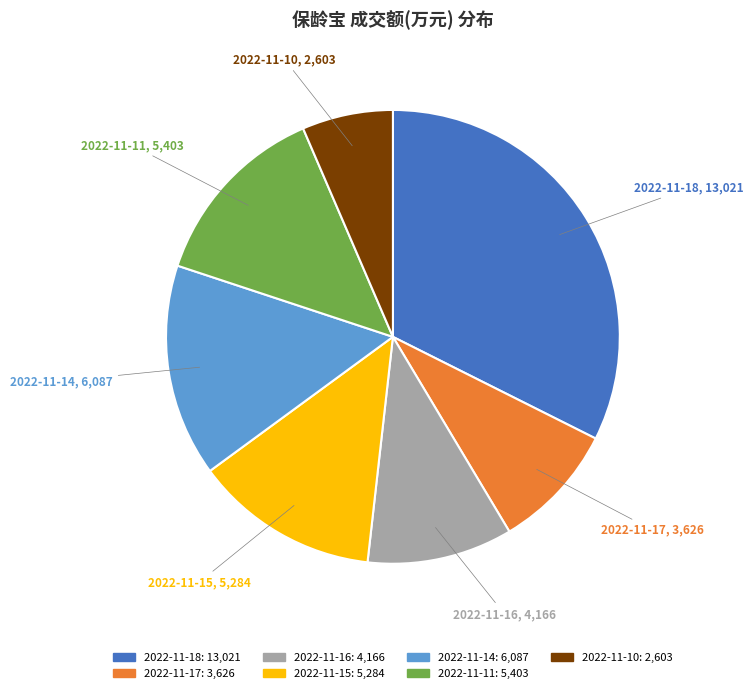

Do 2022-11-11 and 2022-11-15 together represent more than half of the pie?

No